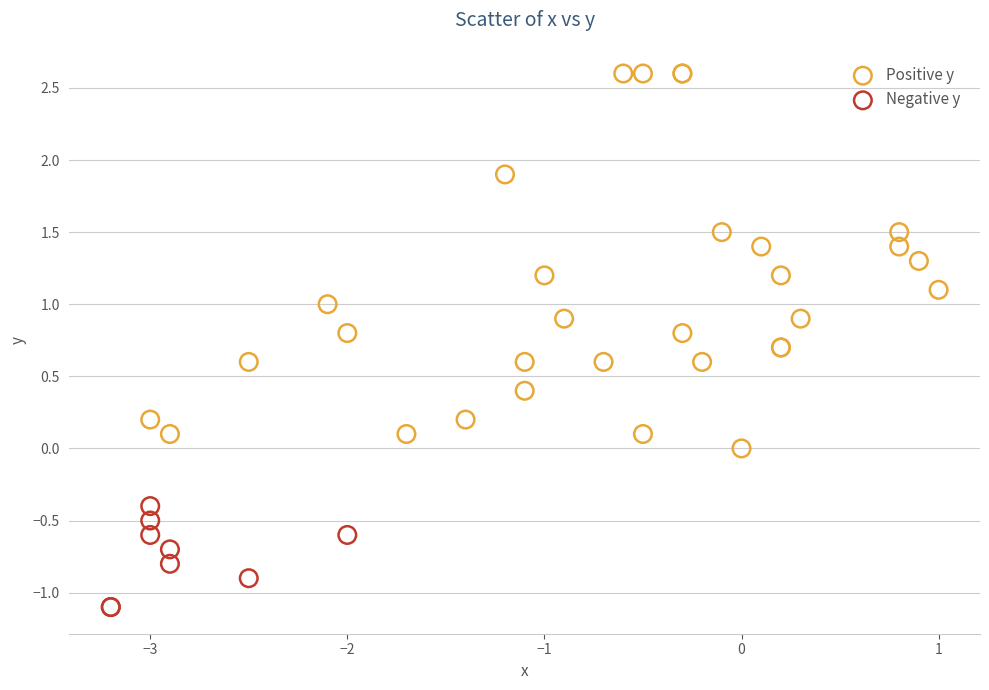

Which series contains the highest Y value?

Positive y